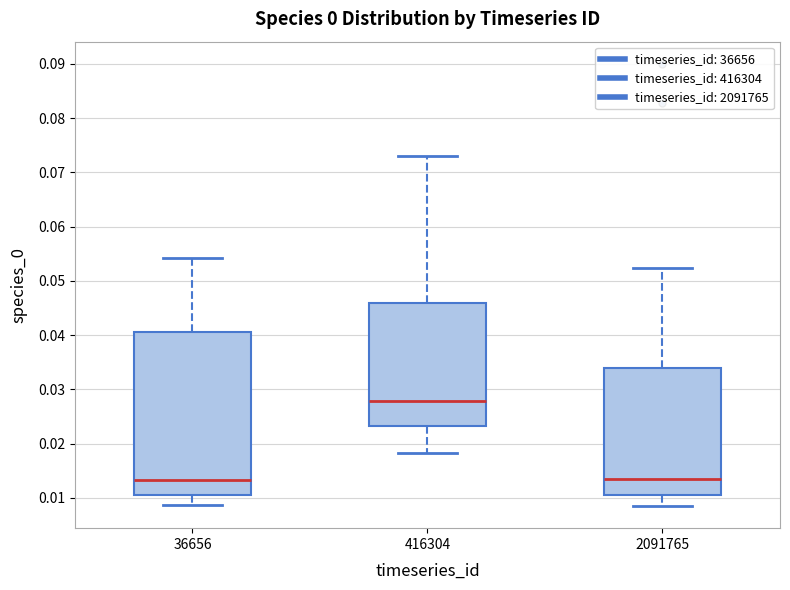

Which box has the highest median line?

416304